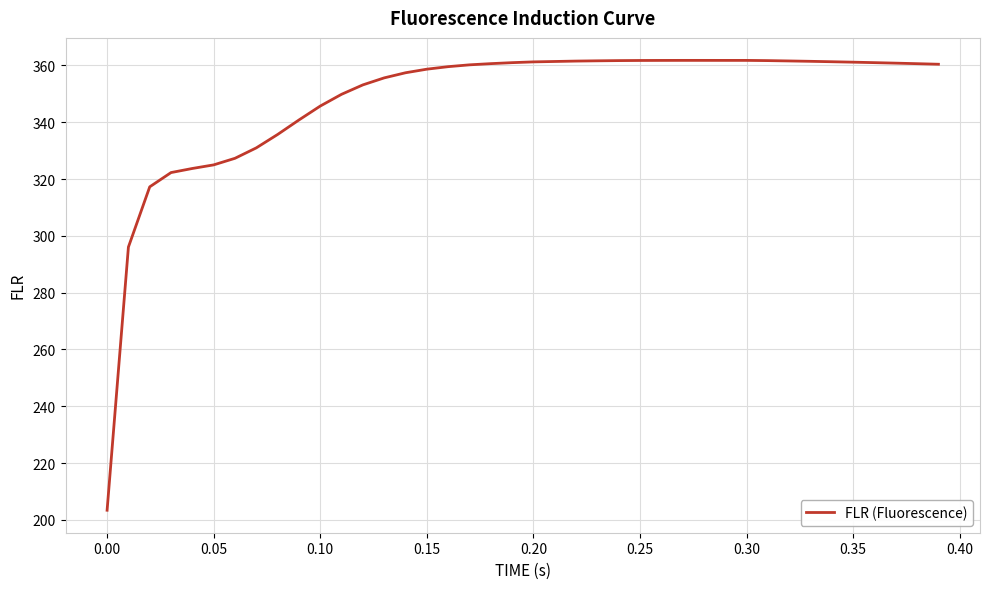

What is the greatest value displayed?

361.8